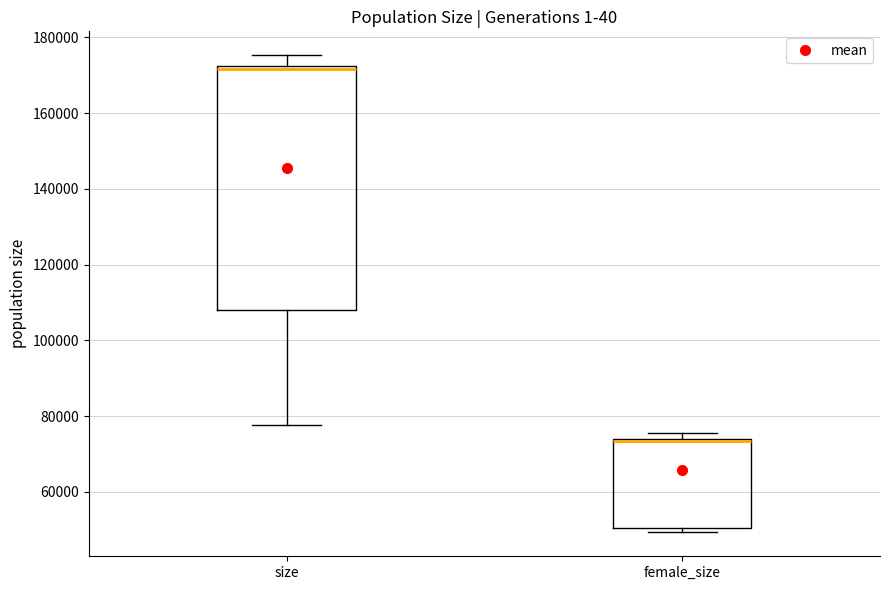

Reading left to right, transcribe this box plot: for each box, give where its median line is, the range the box spans, and where its two whiskers end, as read against the y-axis. The values are not printed on the chart, so give them approximately, as read against the axis.

size: median 172000 (just below the box's upper edge), box 108000 to 172000, whiskers 78000 to 176000
female_size: median 74000 (drawn on the box's upper edge), box 50000 to 74000, whiskers 50000 (just below the box's lower edge) to 76000